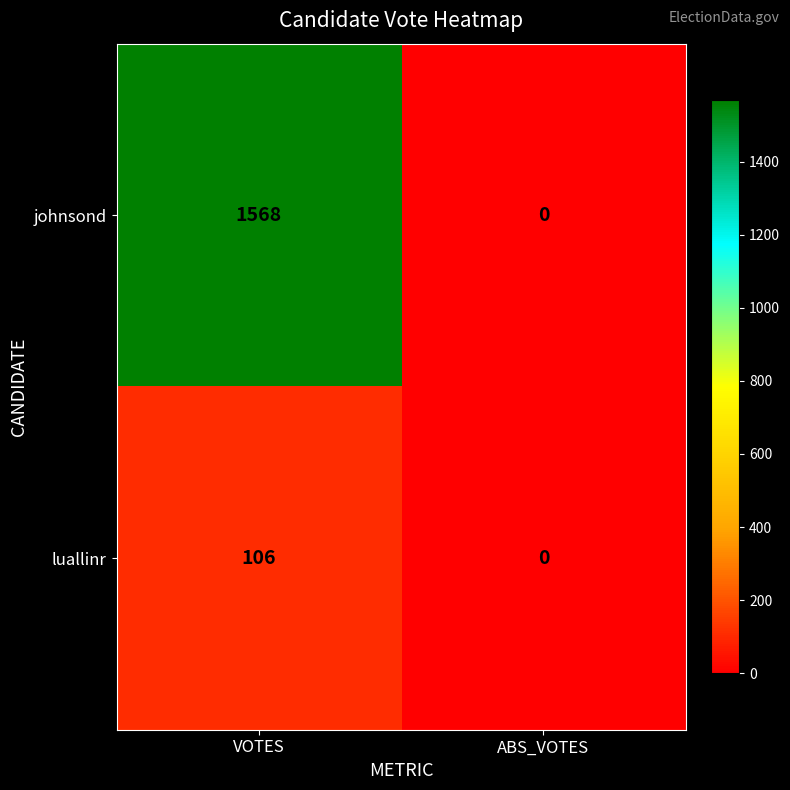

Which series has the largest total across all categories?

johnsond